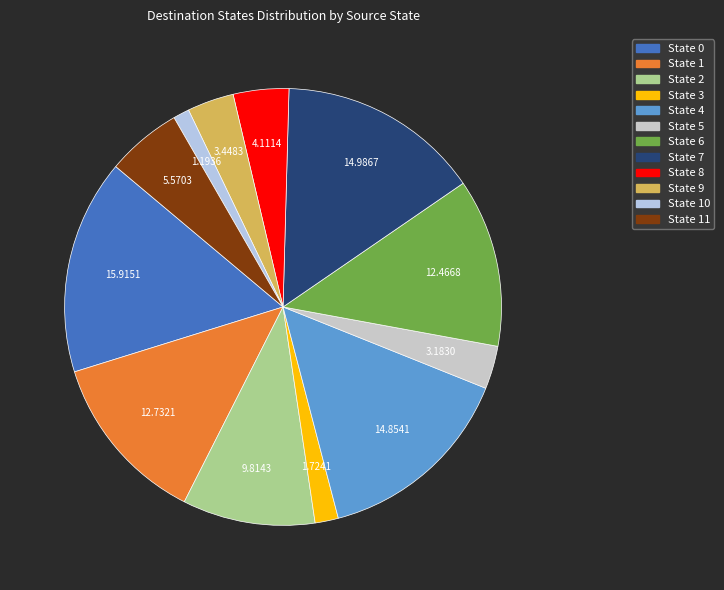

Which category has the biggest portion of the pie?

State 0